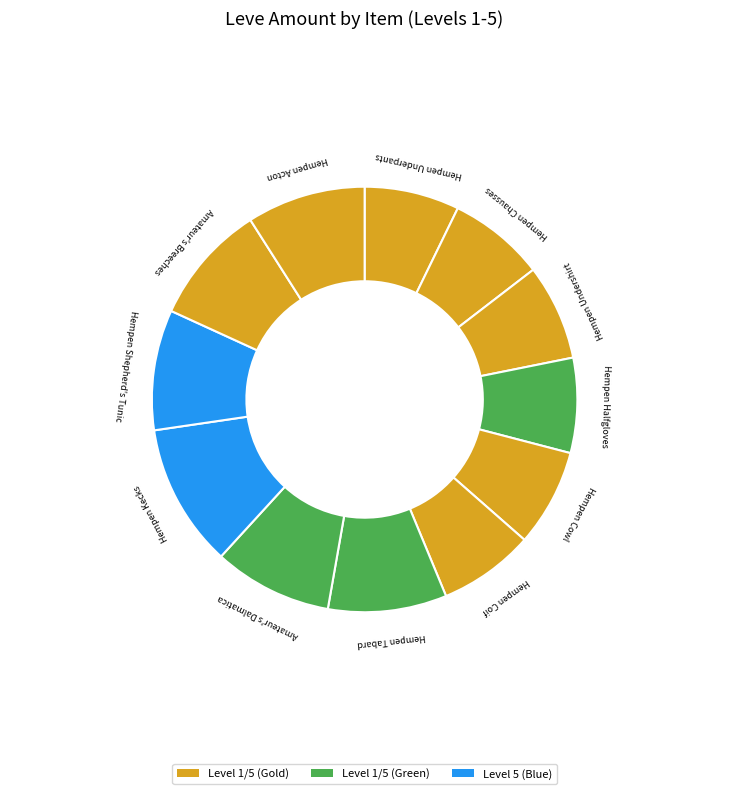

How many segments does this pie chart have?

12